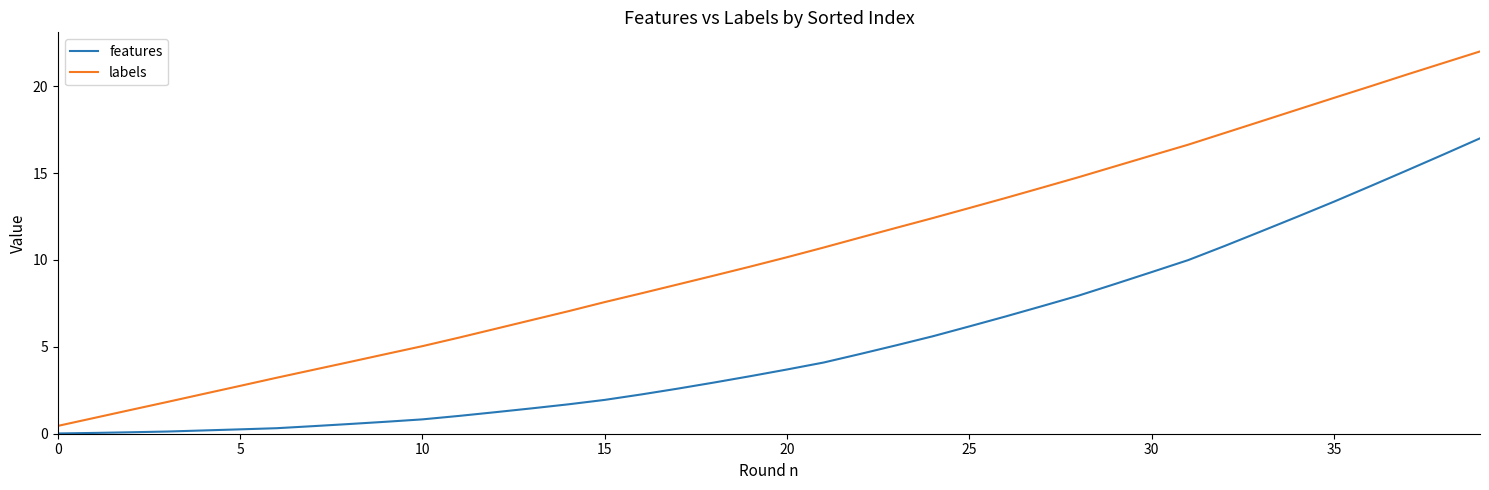

What is the average value of the features series?

5.3